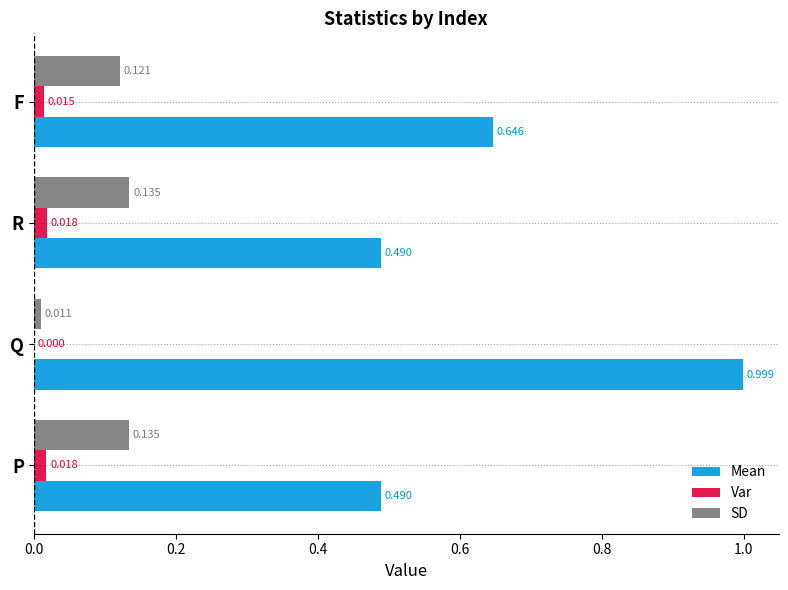

Which series has the largest total across all categories?

Mean